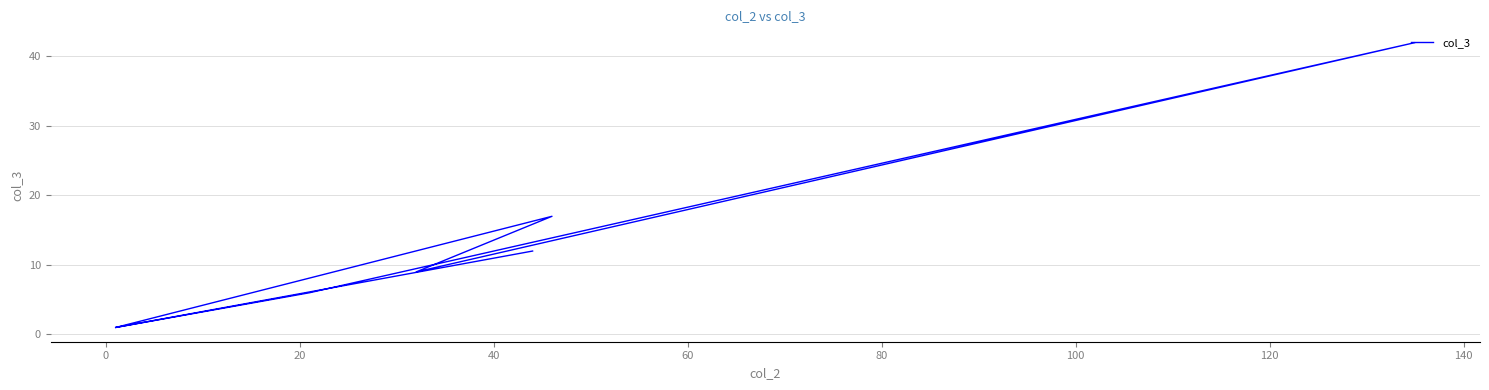

What is the value of the 5th point from the left?

9